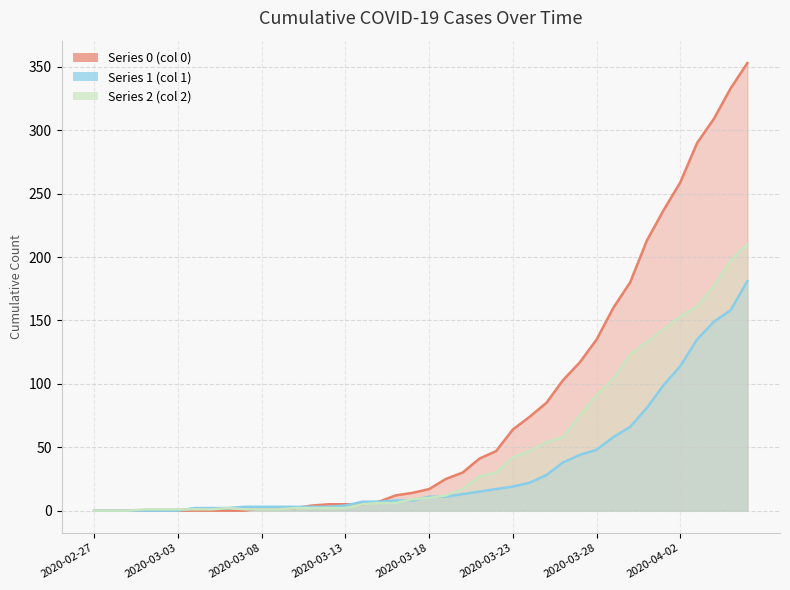

What is the label of the 12th point from the right?

2020-03-26